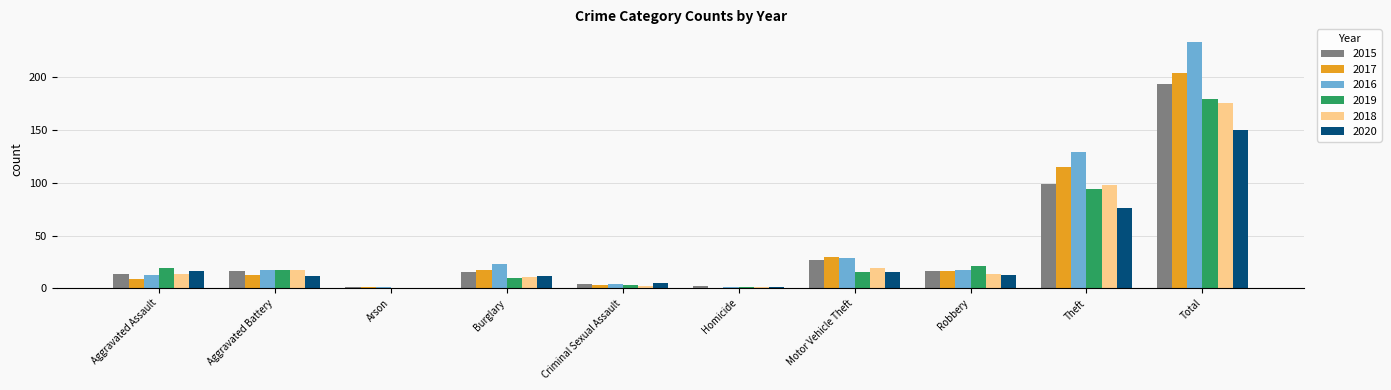

What are all the series names shown in the legend?

2015, 2017, 2016, 2019, 2018, 2020